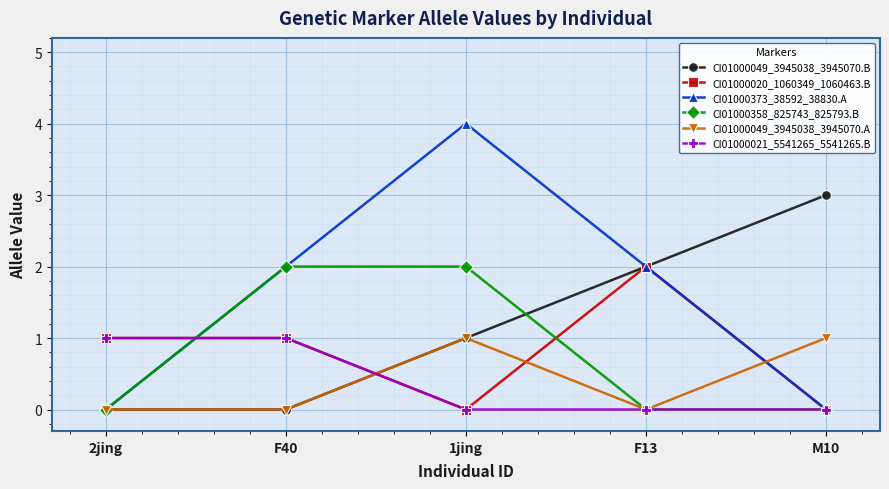

How many interior local peaks does the CI01000049_3945038_3945070.A series have?

1